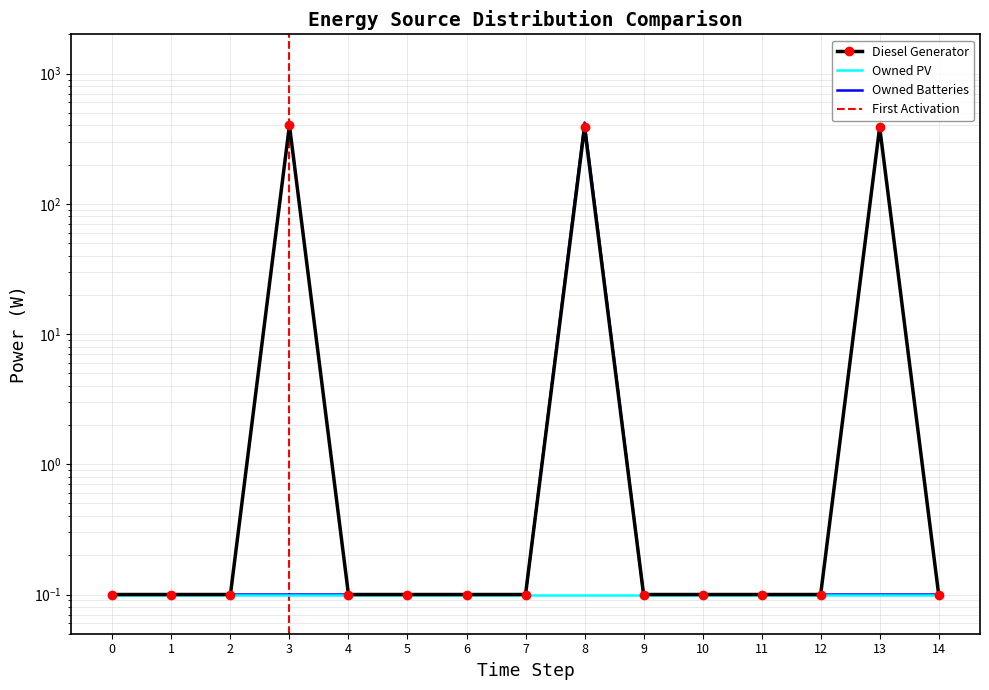

Which series has the largest range (max minus min)?

Owned Batteries